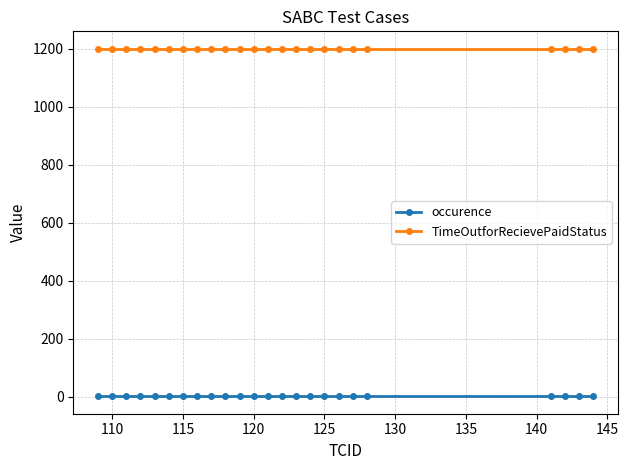

Reading left to right, extract all data points from this chart.

occurence: 1	1	1	1	1	1	1	1	1	1	1	1	1	1	1	1	1	1	1	1	1	1	1	1
TimeOutforRecievePaidStatus: 1200	1200	1200	1200	1200	1200	1200	1200	1200	1200	1200	1200	1200	1200	1200	1200	1200	1200	1200	1200	1200	1200	1200	1200